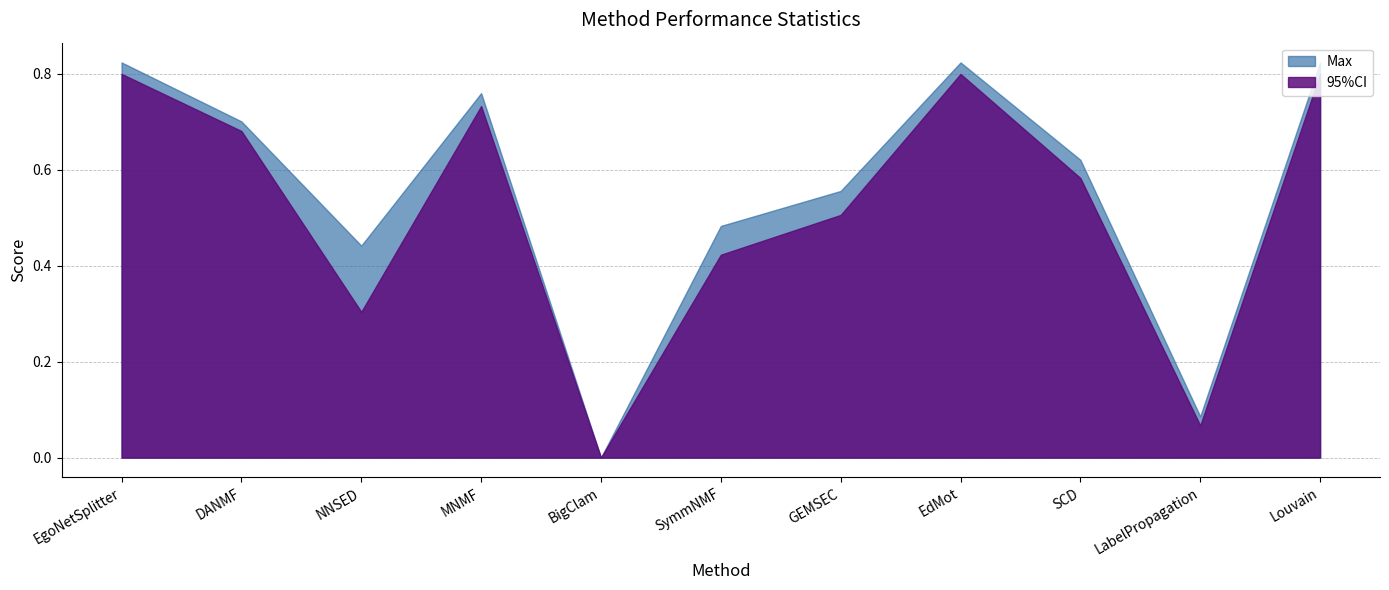

Does the chart display data point markers on the line(s)?

No